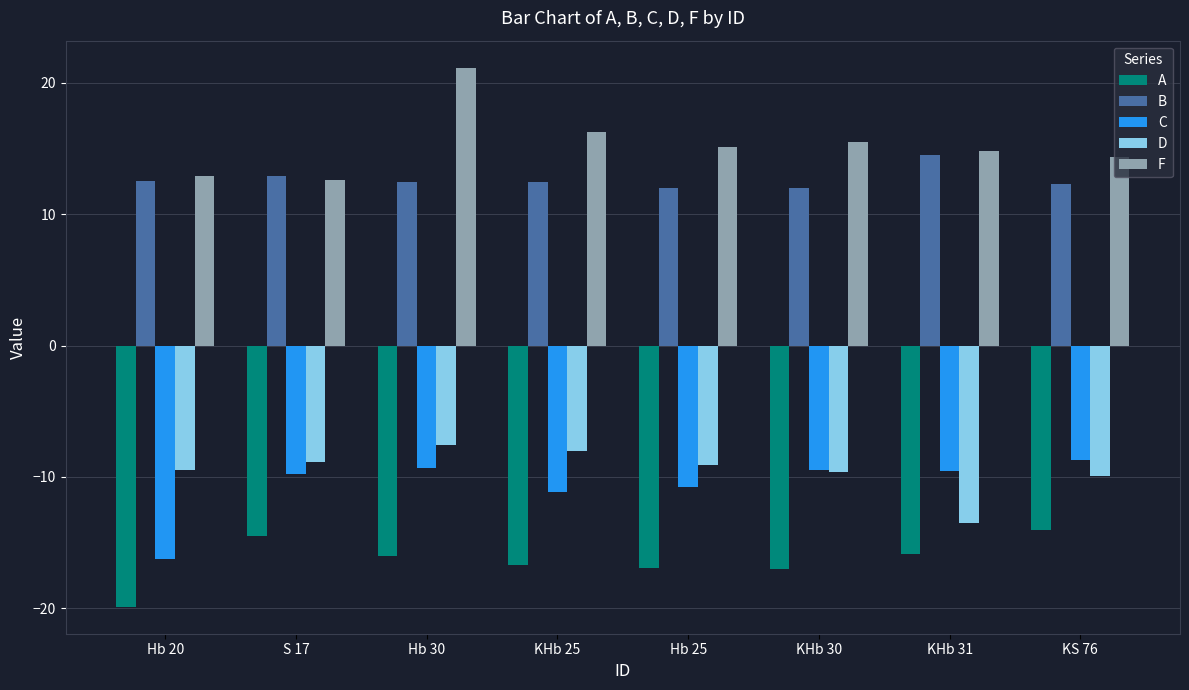

True or false: B has a value of 12.0 at KHb 30.

True